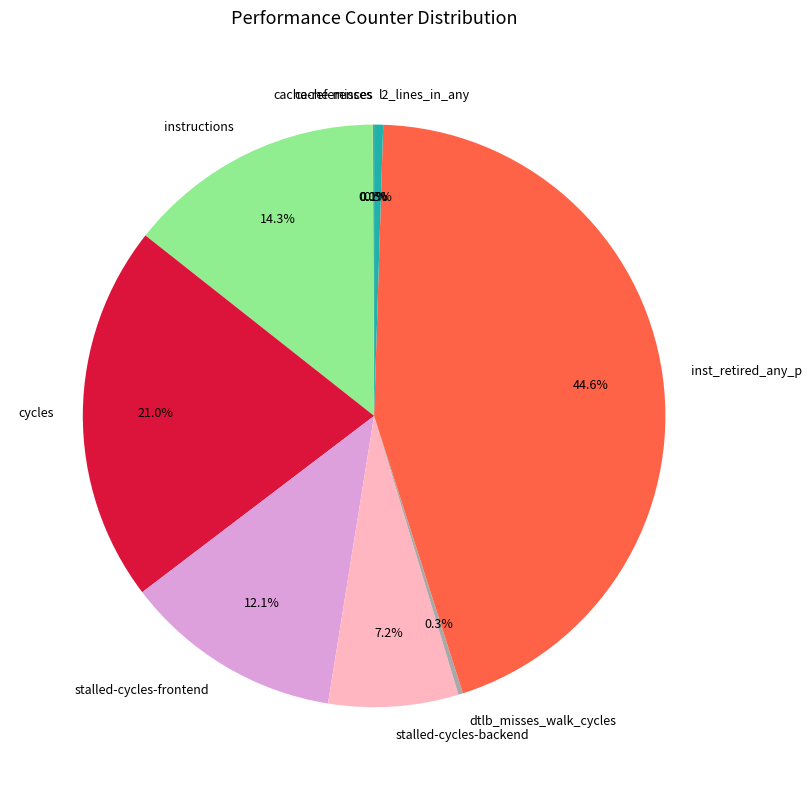

How much of the chart is everything except cycles?

79.0%